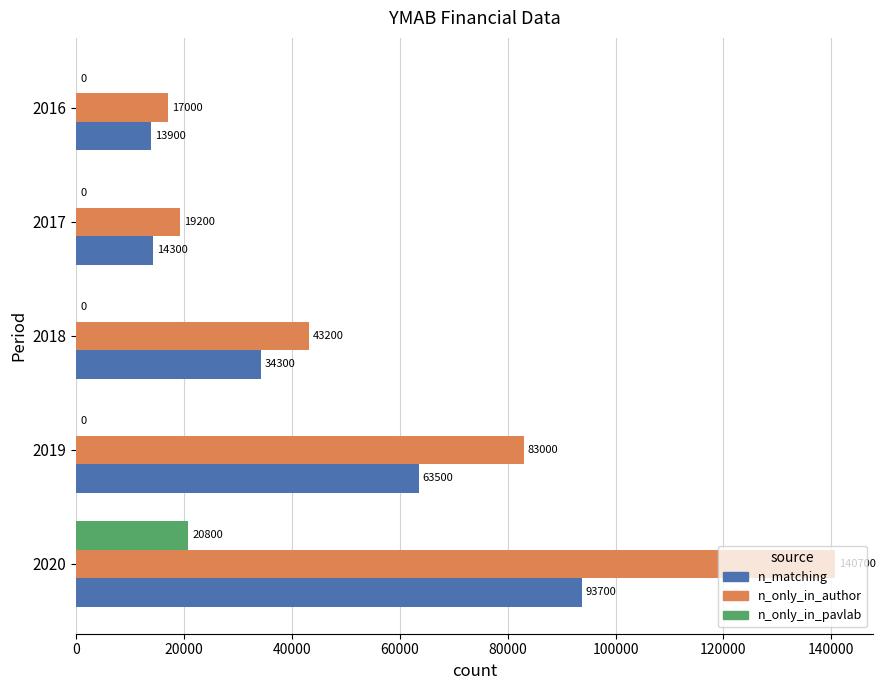

What is the average value of the n_only_in_pavlab series?

4160